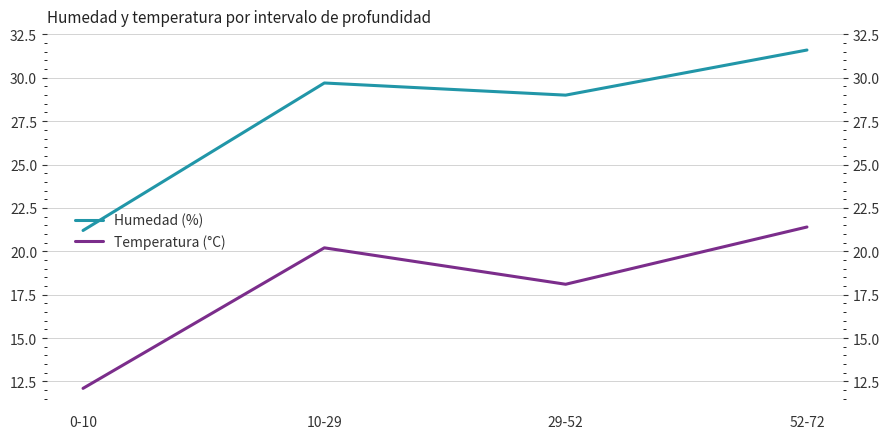

How many lines are shown in the chart?

2